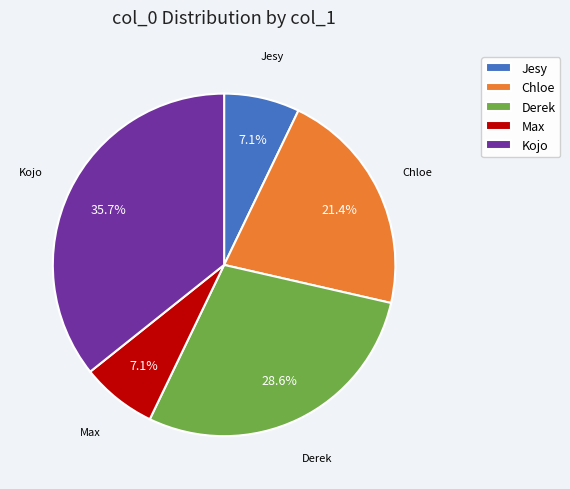

True or false: Chloe accounts for 15% of the total.

False